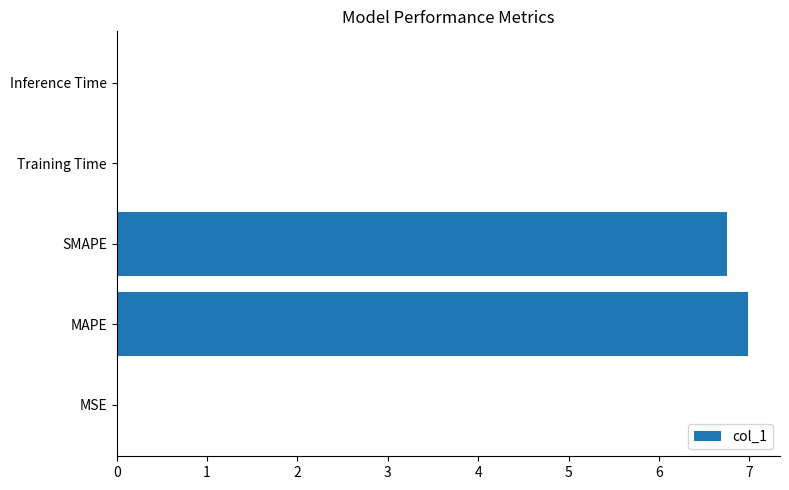

What is the sum of all values?

13.8